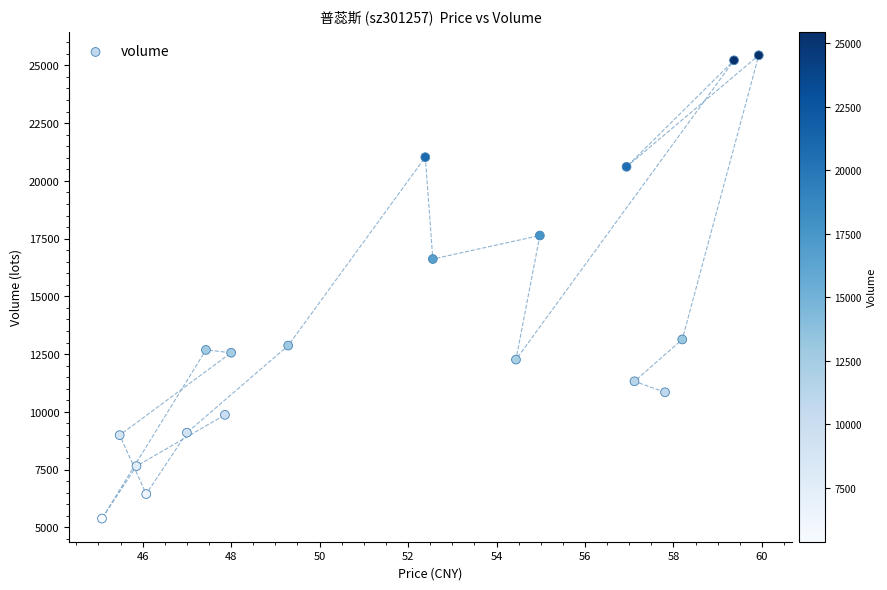

What Y value in the scatter plot is closest to 15409?

16617